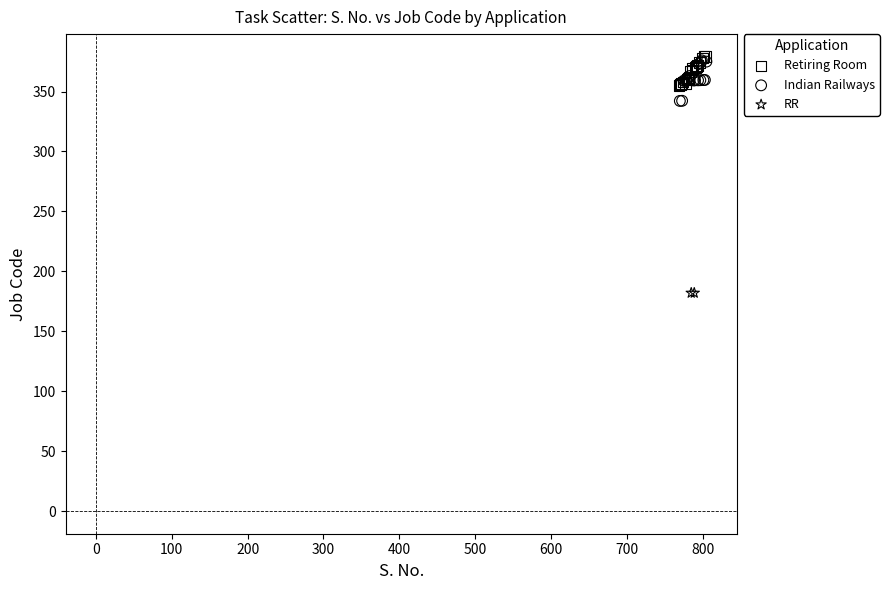

What are all the series names shown in the legend?

Retiring Room, Indian Railways, RR